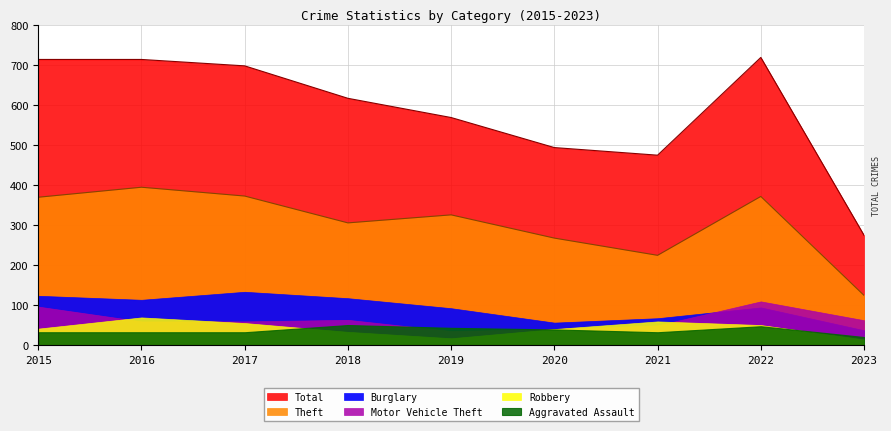

How many interior local peaks does the Aggravated Assault series have?

2